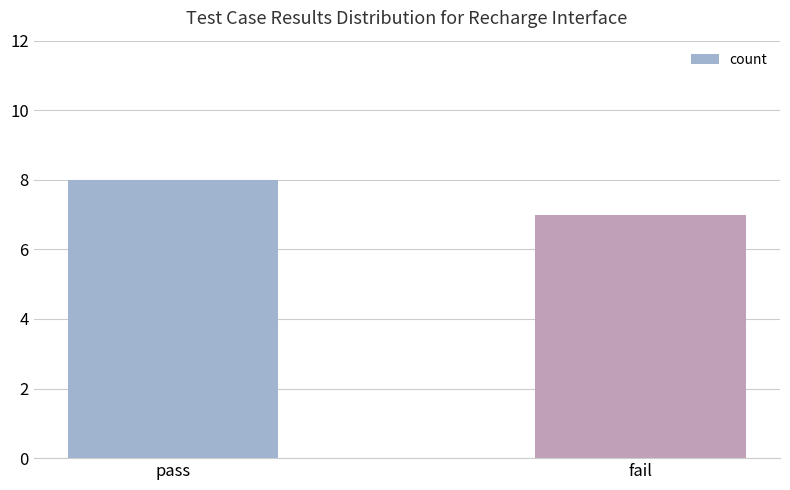

Are the bars grouped side by side (vs. stacked)?

No